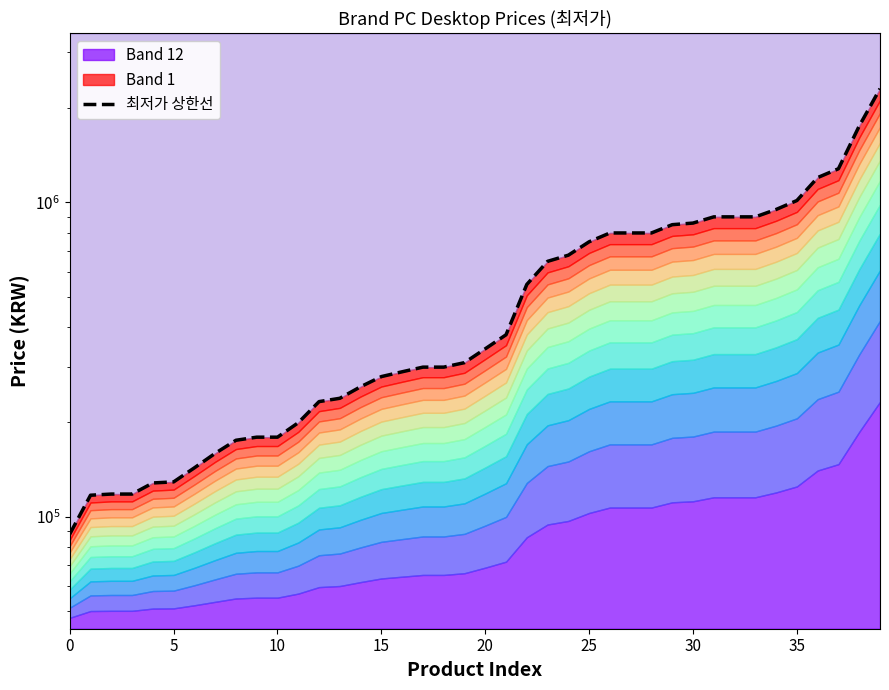

Does the chart display data point markers on the line(s)?

No